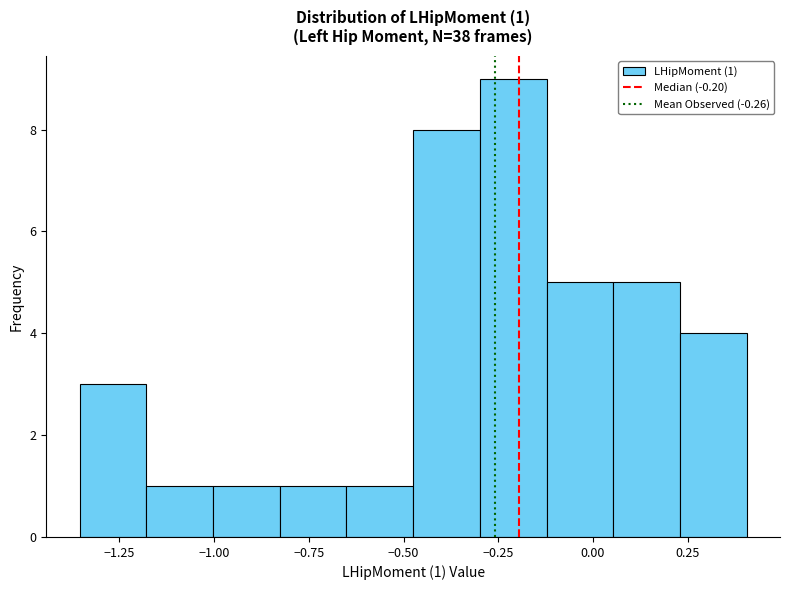

Read against the x-axis, roughly where is the centre of the tallest bar?

-0.20